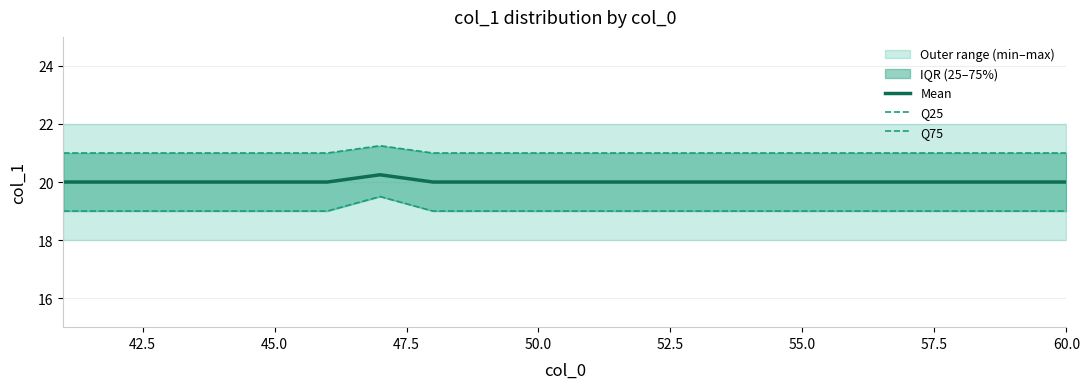

True or false: q75_col1 has a value of 10.9 at 45.0.

False